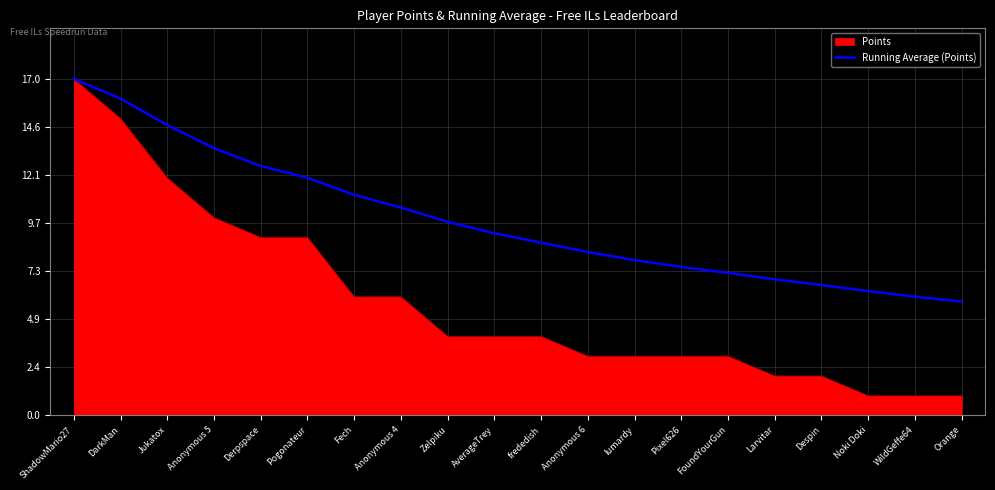

True or false: Points has a value of 7.9 at Fech.

False